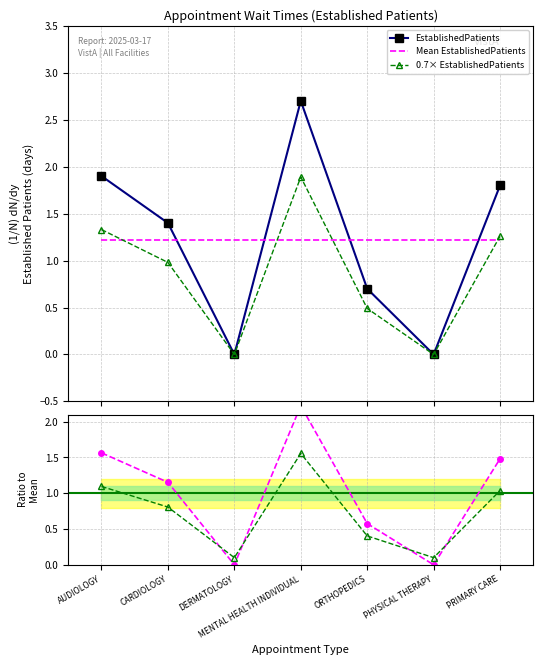

Which series changed the most between AUDIOLOGY and MENTAL HEALTH INDIVIDUAL?

EstablishedPatients